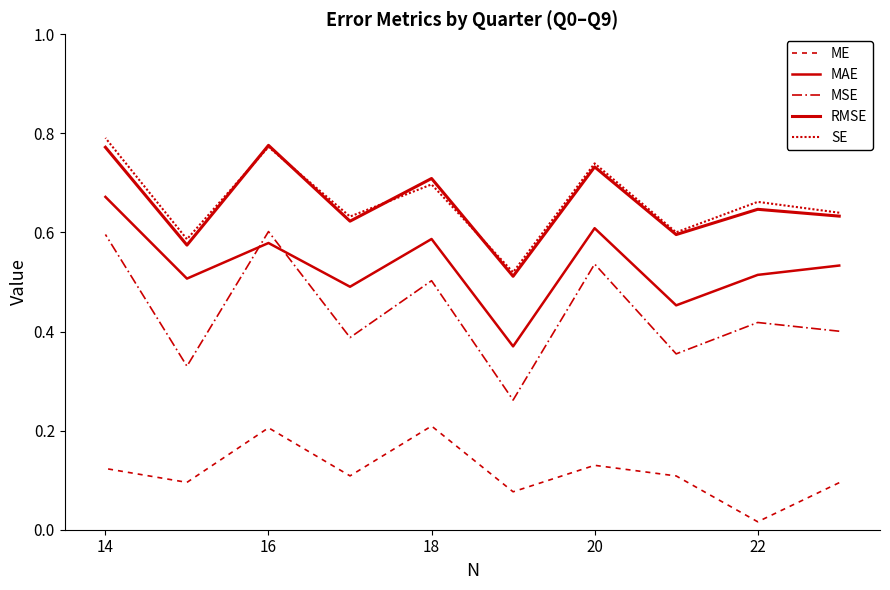

What is the label of the 8th point from the left?

16